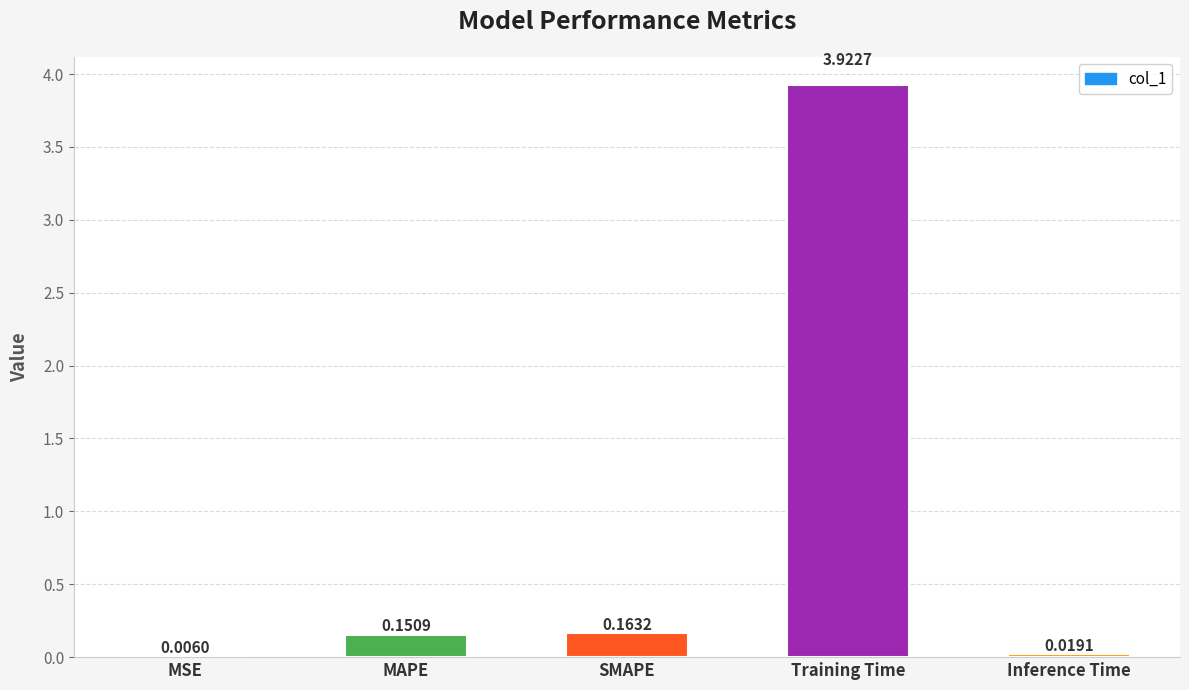

Which label corresponds to the largest value in the chart?

Training Time